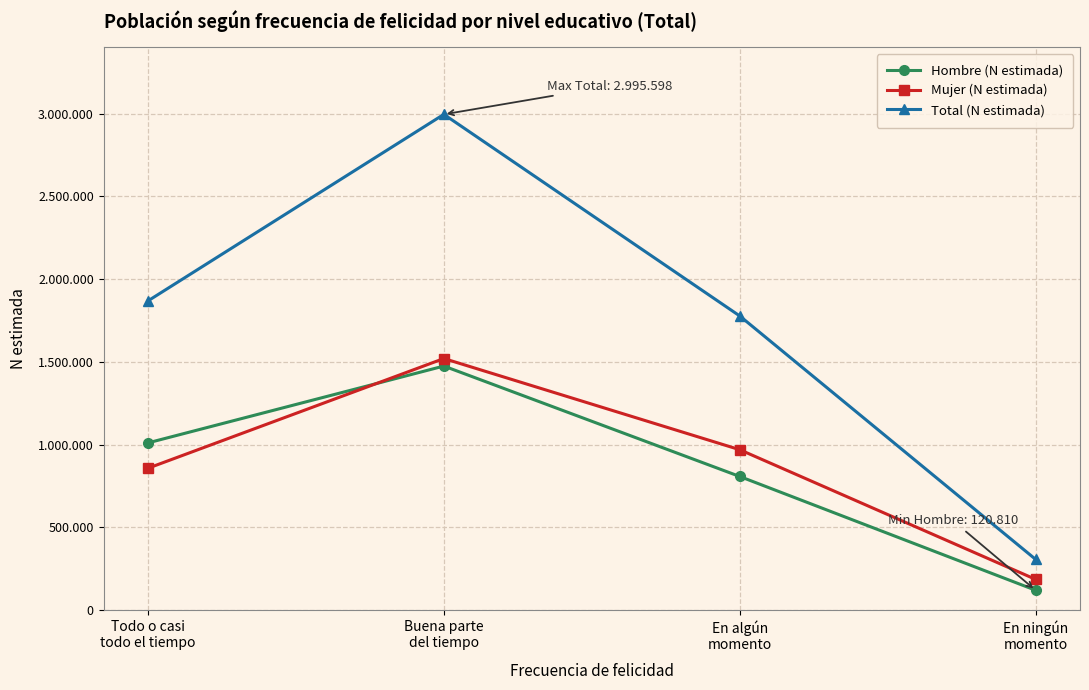

How many times do Hombre (N estimada) and Mujer (N estimada) cross each other?

1